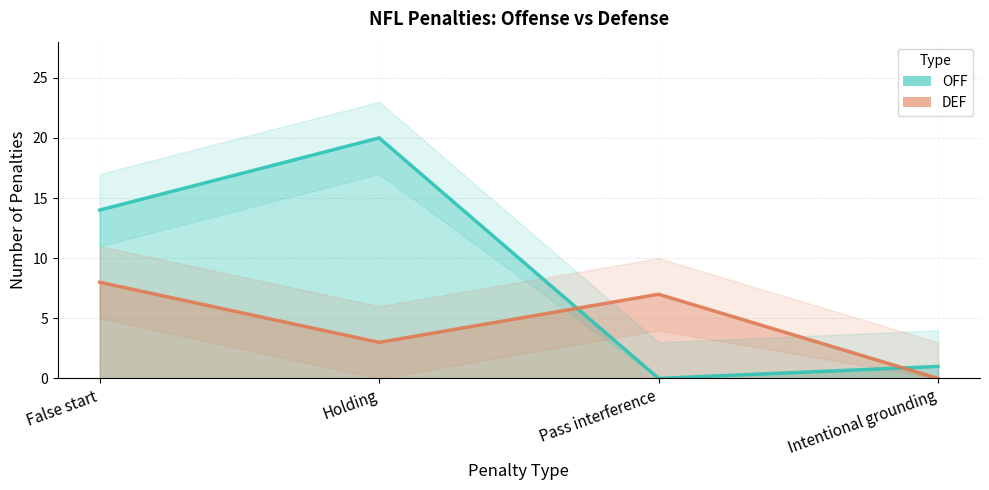

Count the DEF values in the range 3 to 8.

3